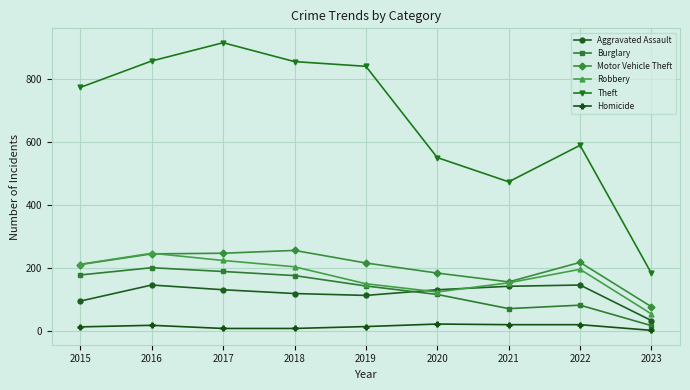

True or false: Motor Vehicle Theft has more than 1 interior local peaks.

True